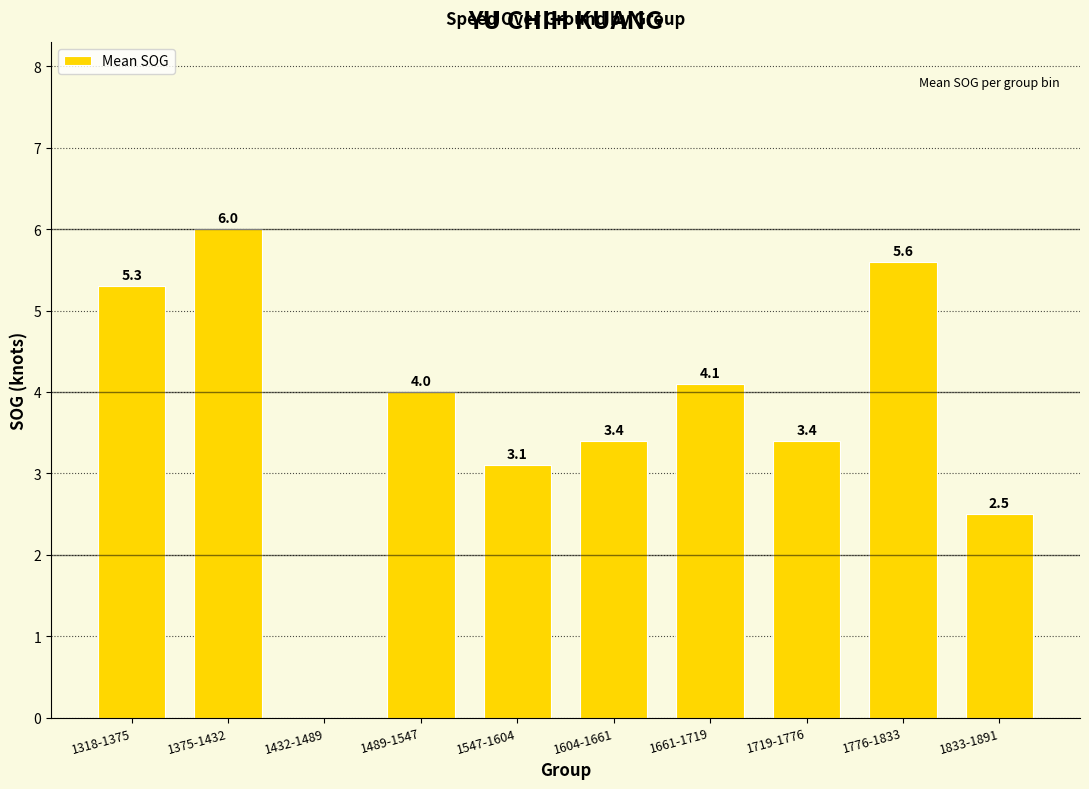

What is the greatest value displayed?

6.0